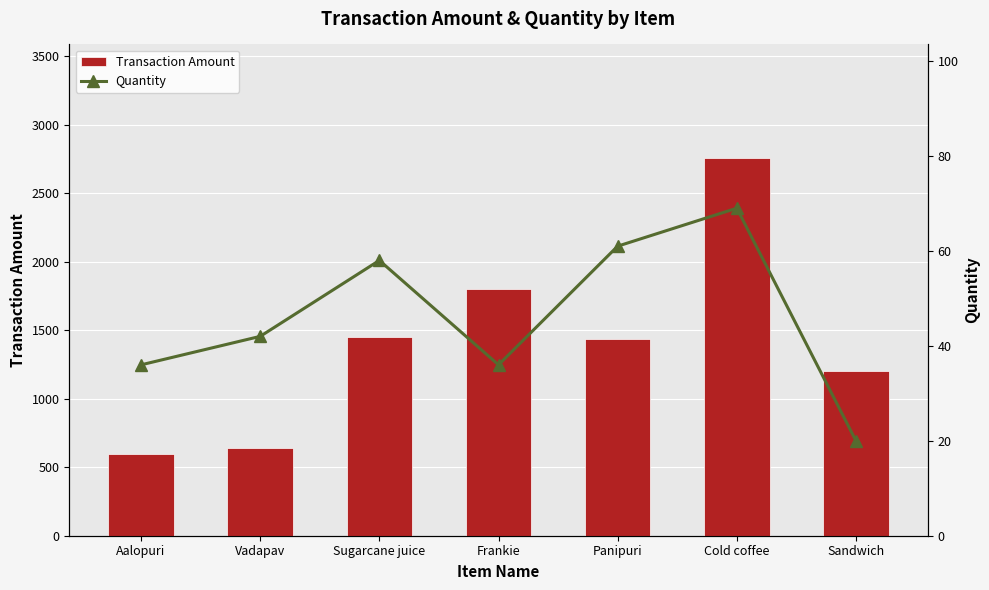

Which series has the widest spread of values?

Transaction Amount